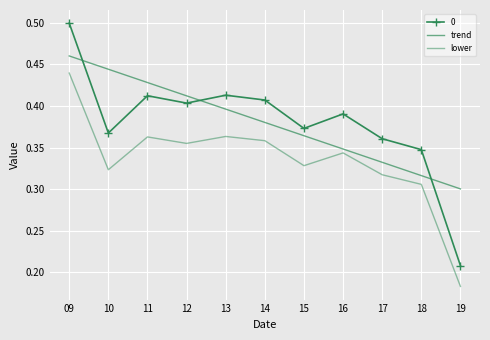

What is the highest value of the trend series?

0.5